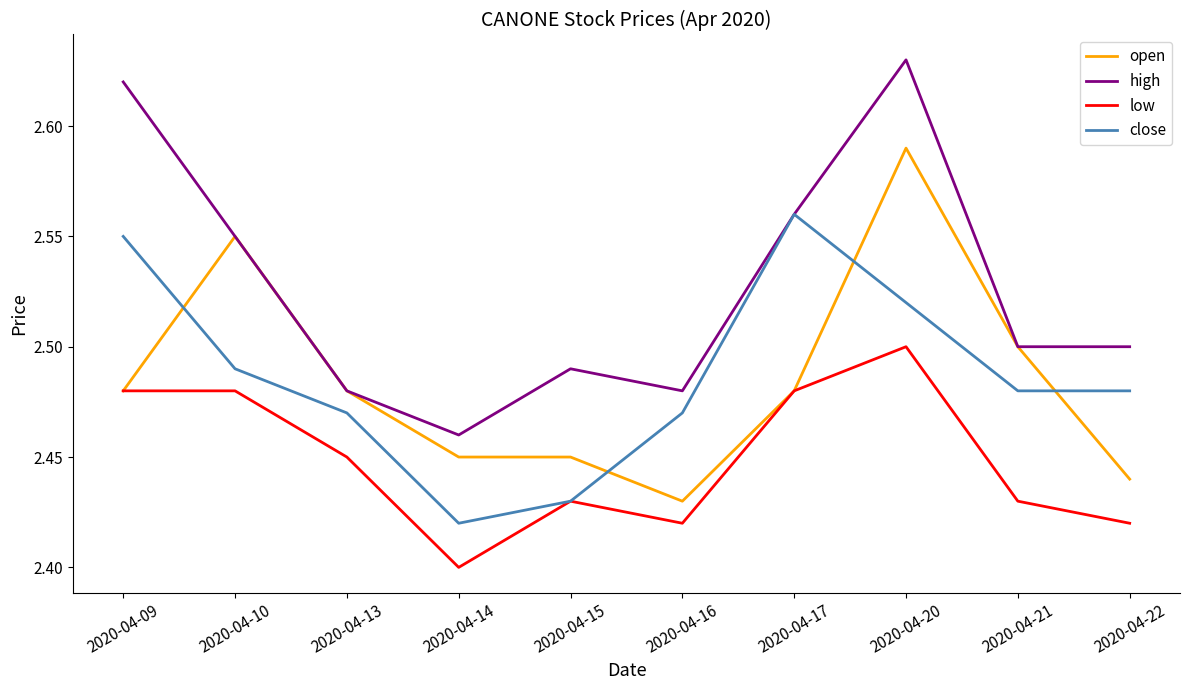

What is the sum of all high values?

25.3